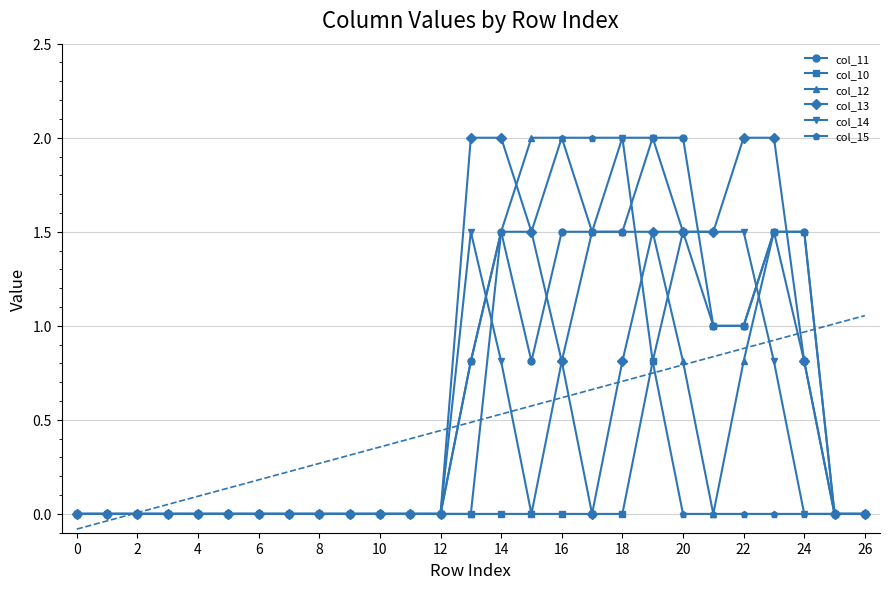

What is the sum of all col_14 values?

13.9